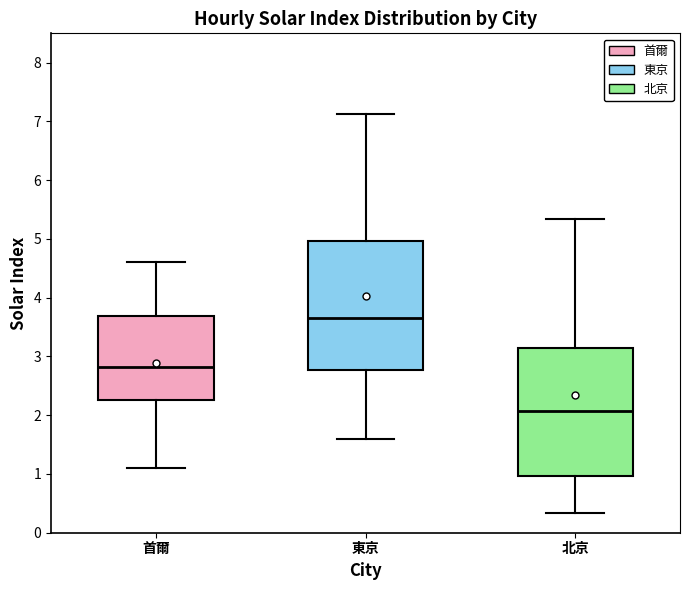

Reading left to right, transcribe this box plot: for each box, give where its median line is, the range the box spans, and where its two whiskers end, as read against the y-axis. The values are not printed on the chart, so give them approximately, as read against the axis.

首爾: median 2.8, box 2.3 to 3.7, whiskers 1.1 to 4.6
東京: median 3.7, box 2.8 to 5.0, whiskers 1.6 to 7.1
北京: median 2.1, box 1.0 to 3.1, whiskers 0.3 to 5.3